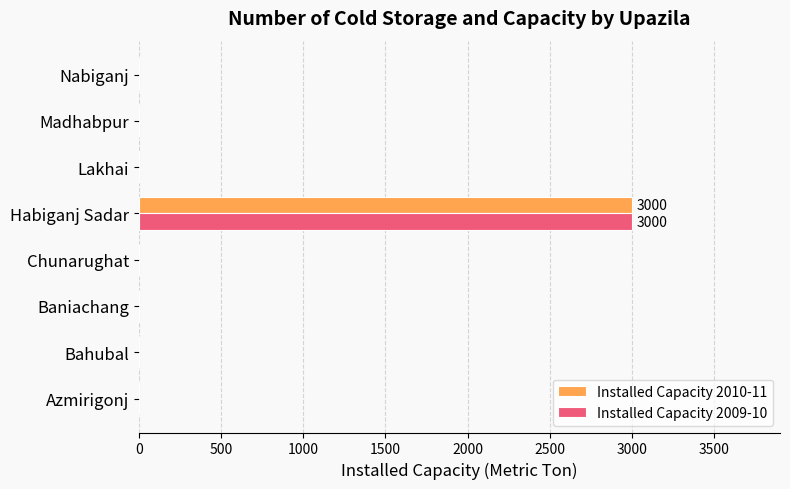

The value of Installed Capacity 2009-10 at Bahubal is -1691. True or false?

False